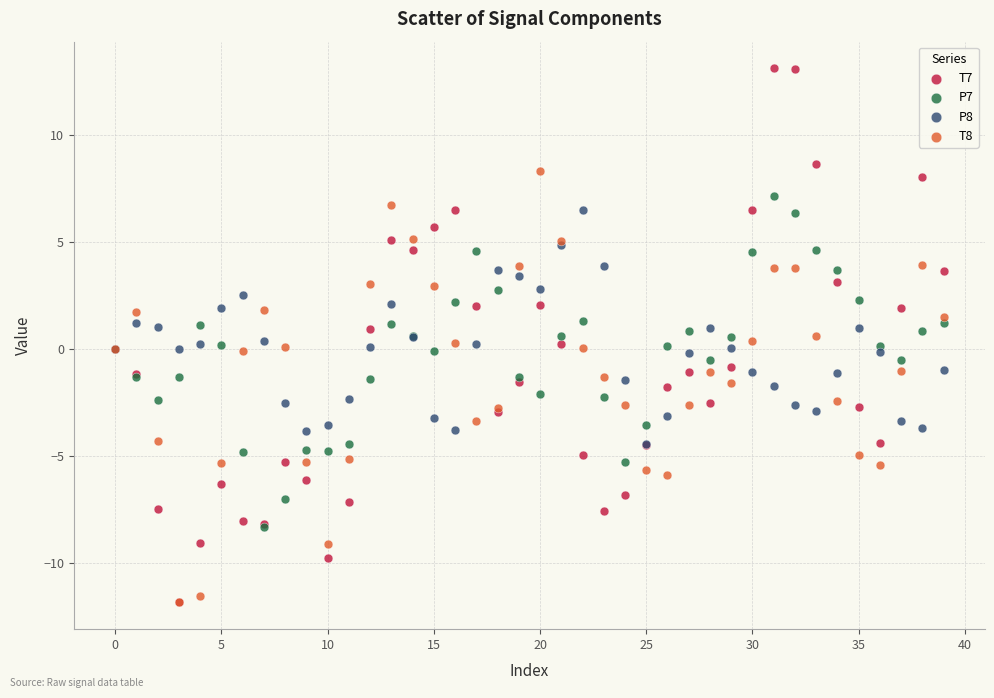

What are all the series names shown in the legend?

T7, P7, P8, T8